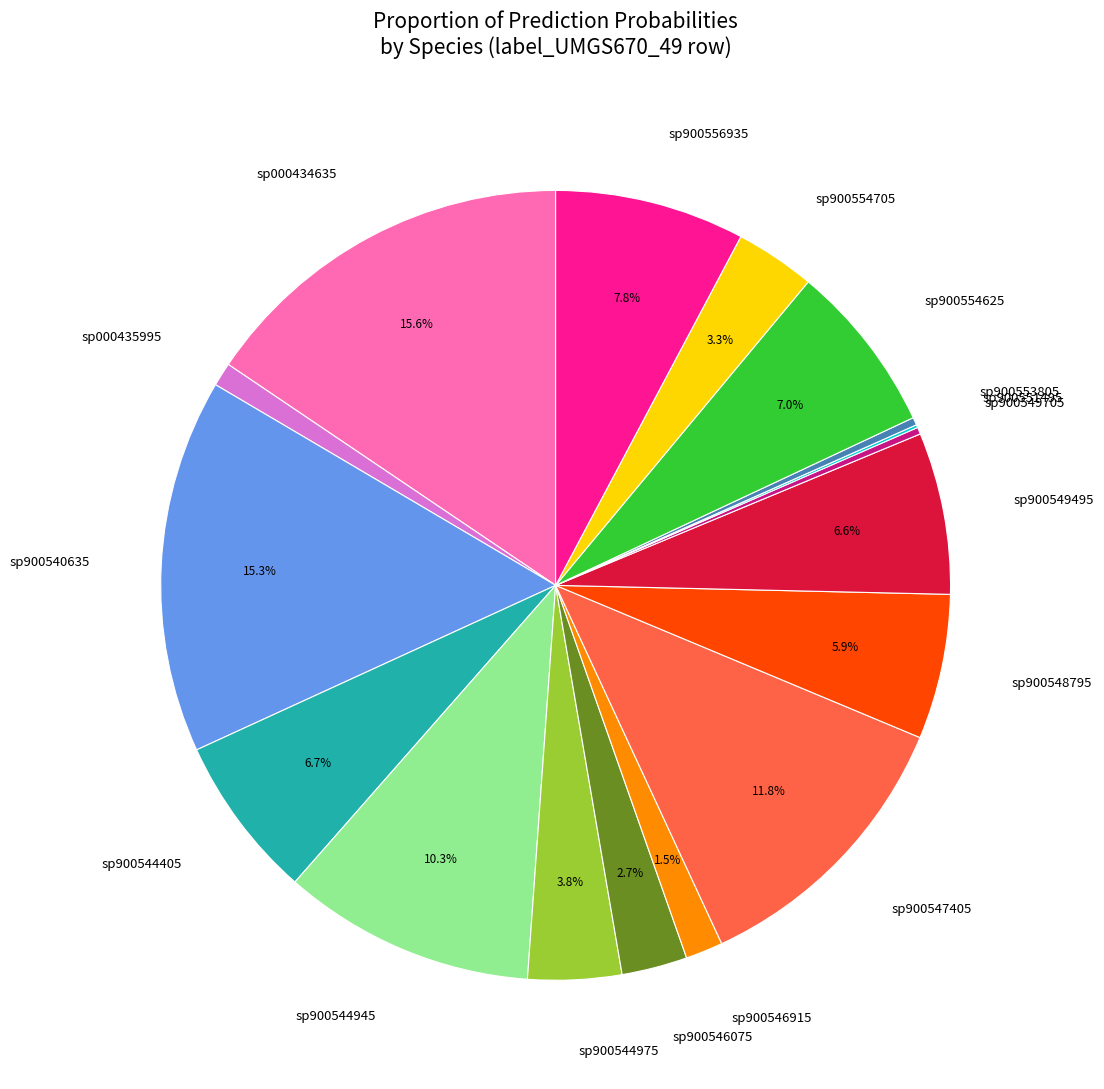

Combined, do sp900553805 and sp900544945 account for over 50%?

No